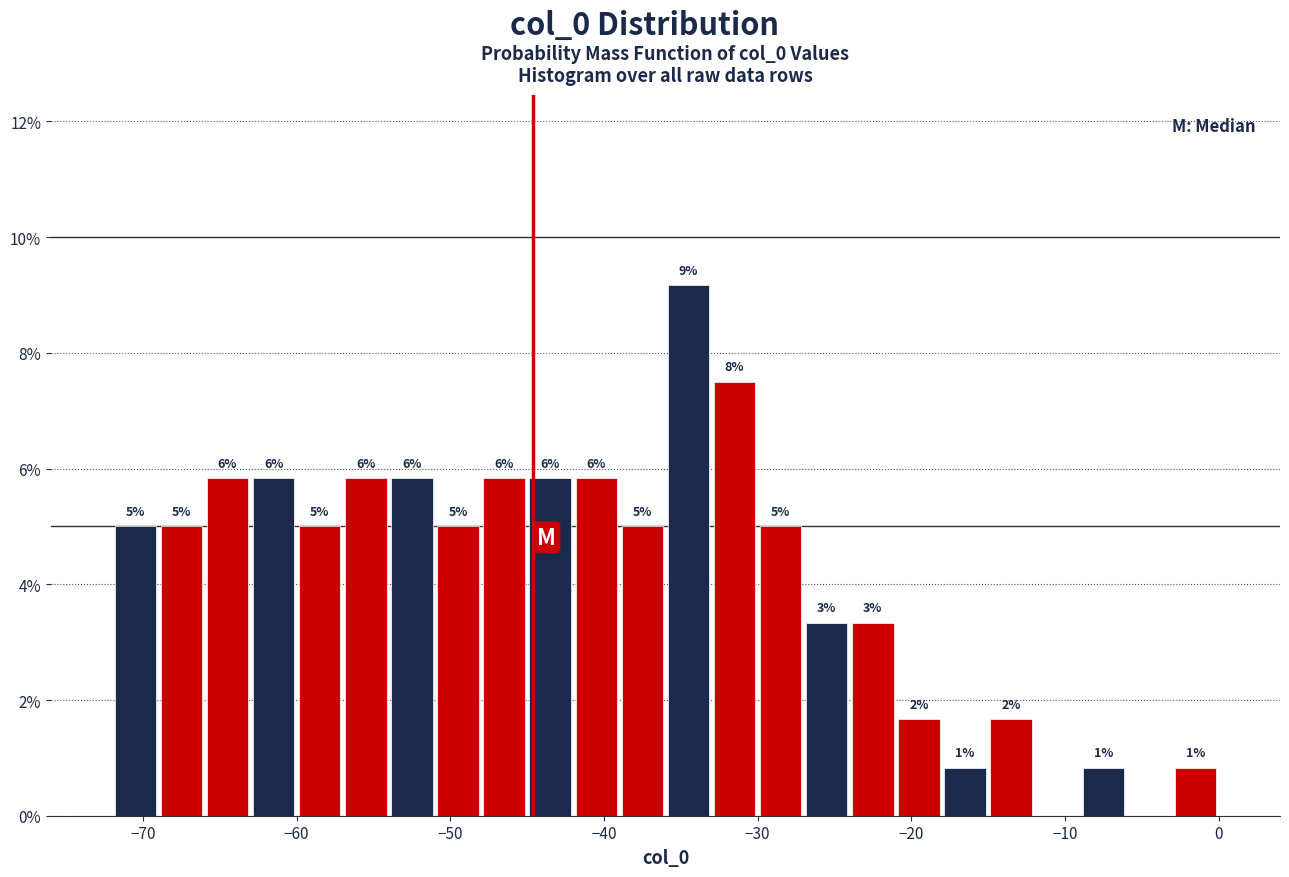

Read against the x-axis, roughly where is the centre of the tallest bar?

-34